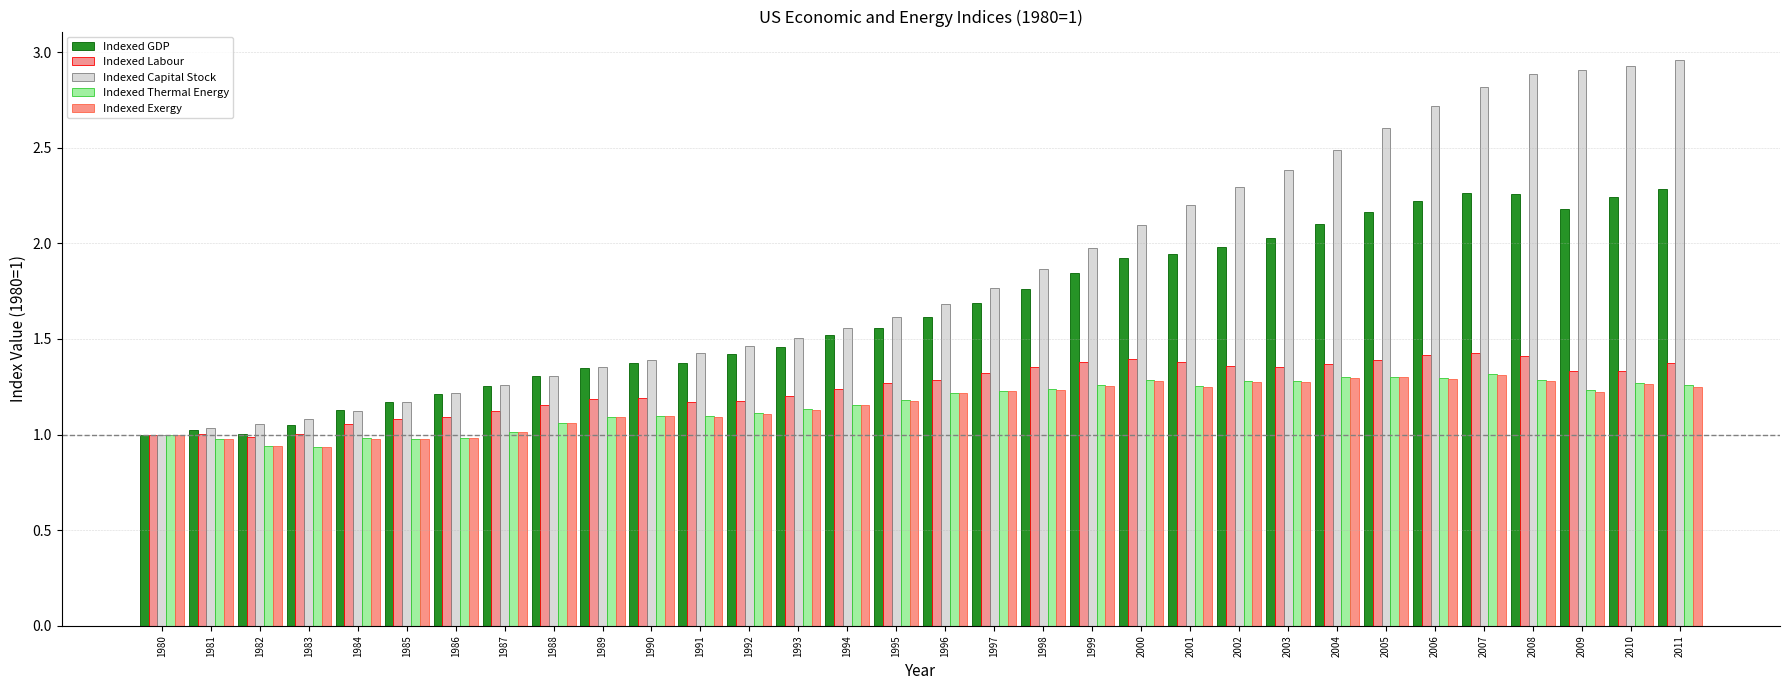

How many distinct data groups are displayed?

5